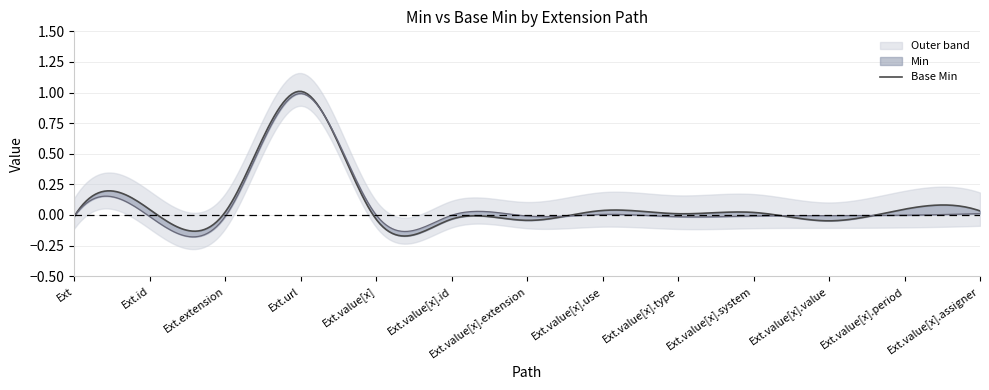

Which series has the largest total across all categories?

Min